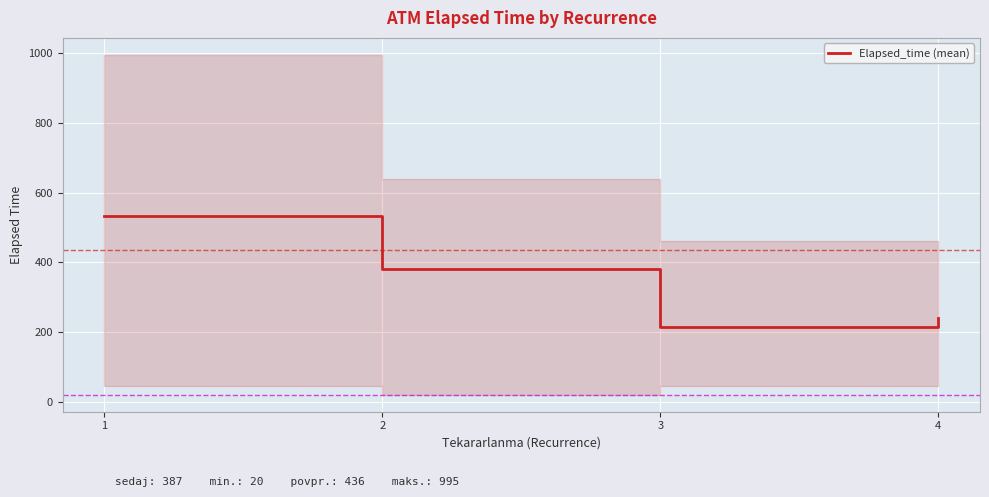

What is the value of the 3rd point from the left?

215.0